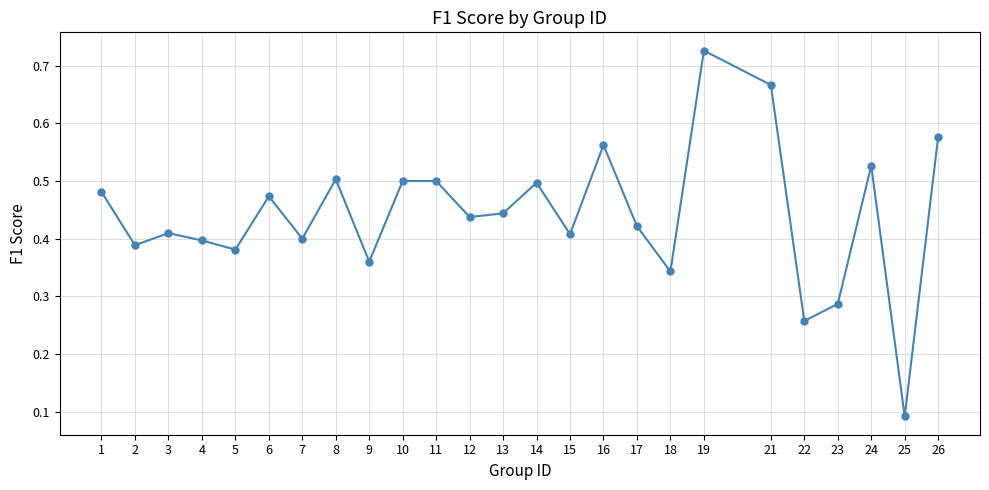

Count the values in the range 0 to 1.

25